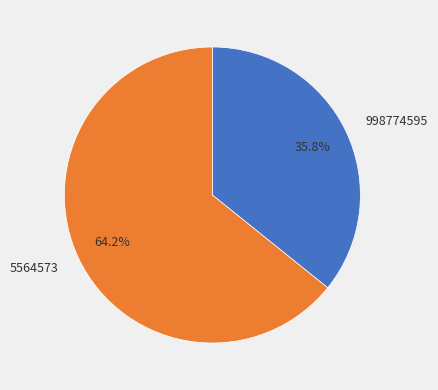

How much of the chart is everything except 5564573?

35.8%